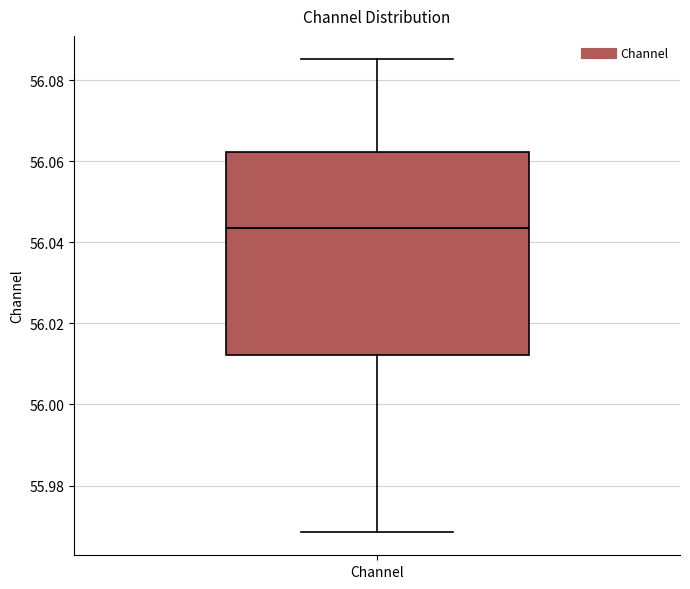

Transcribe this box plot: give where the median line is, the range the box spans, and where the two whiskers end, as read against the y-axis. The values are not printed on the chart, so give them approximately, as read against the axis.

median 56.044, box 56.012 to 56.062, whiskers 55.968 to 56.086